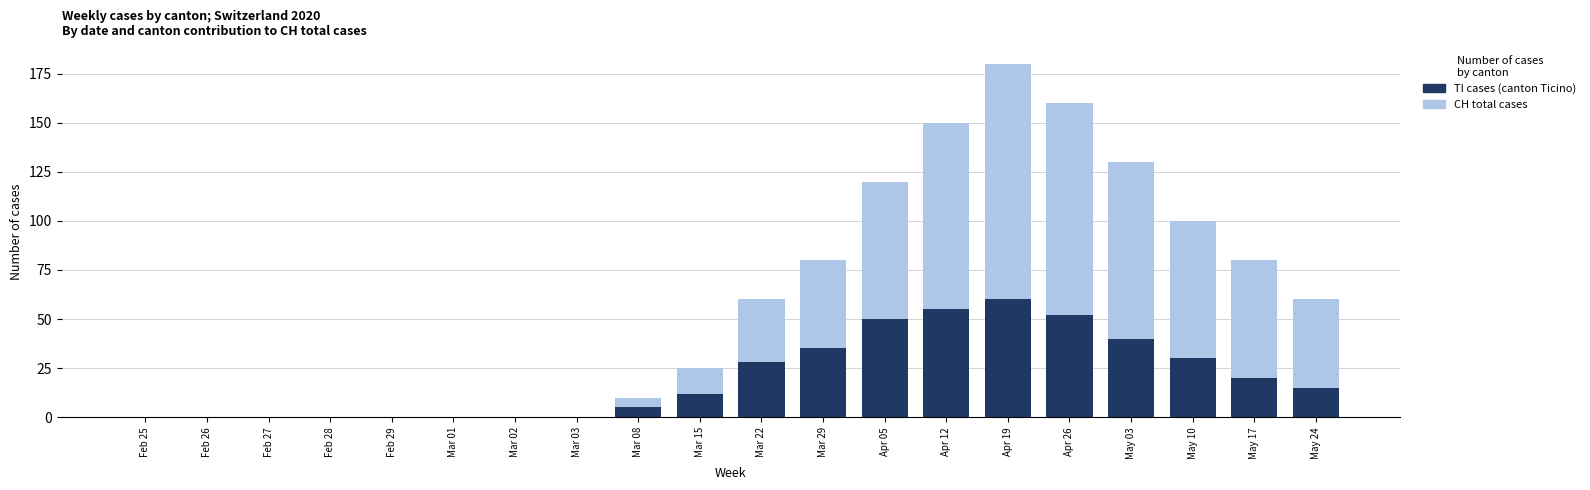

How many bars are there in total?

40